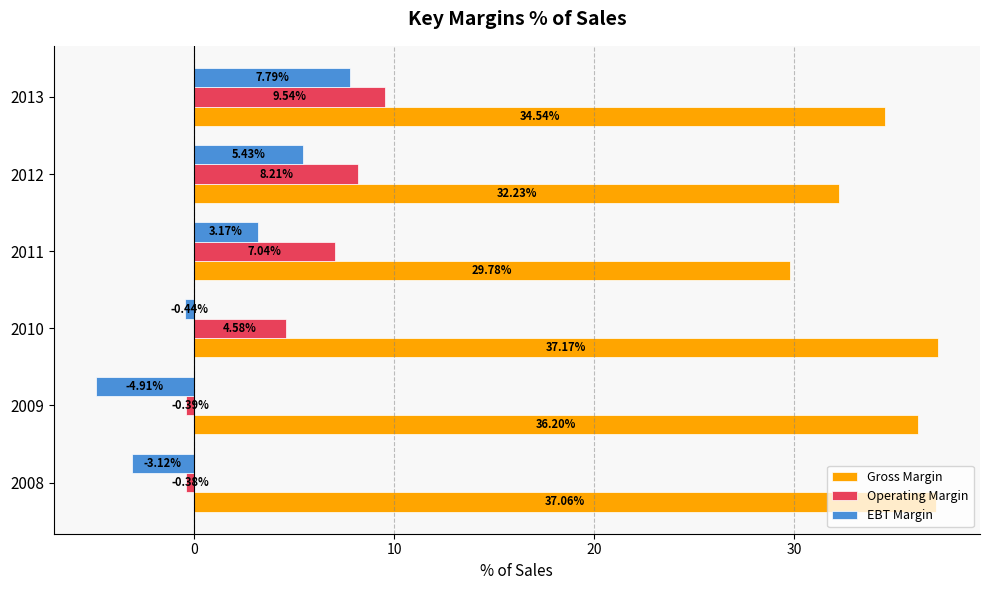

What is the sum of all Gross Margin values?

207.0